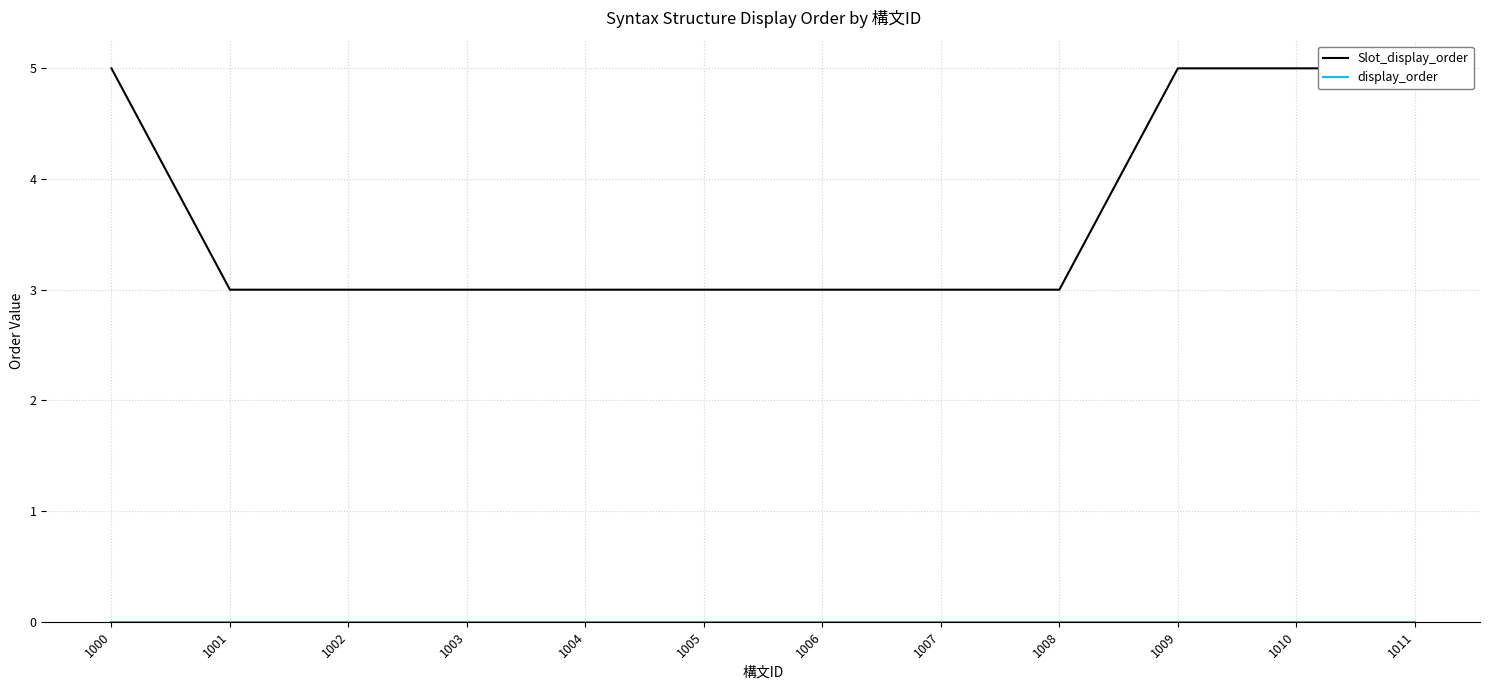

Does the chart display data point markers on the line(s)?

No